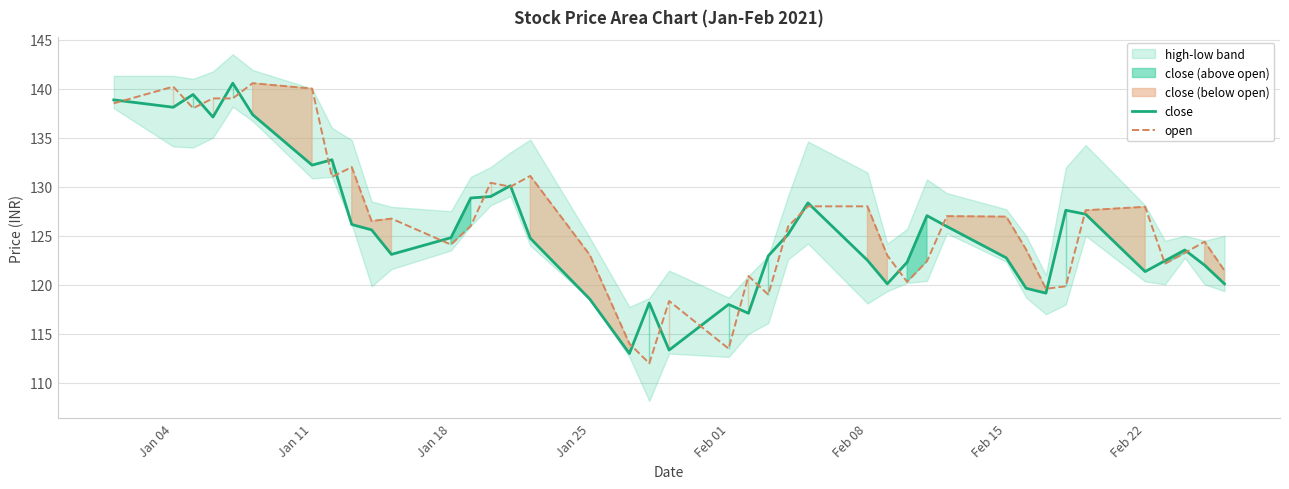

List the series in order of their peak value, lowest first.

close, open